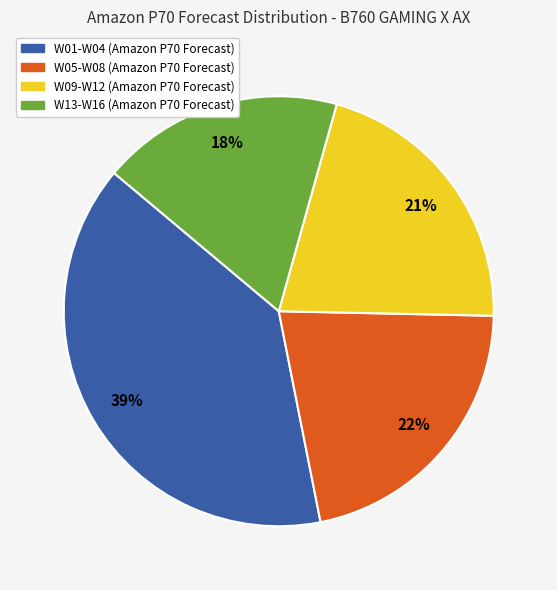

Does any single category account for the majority?

No